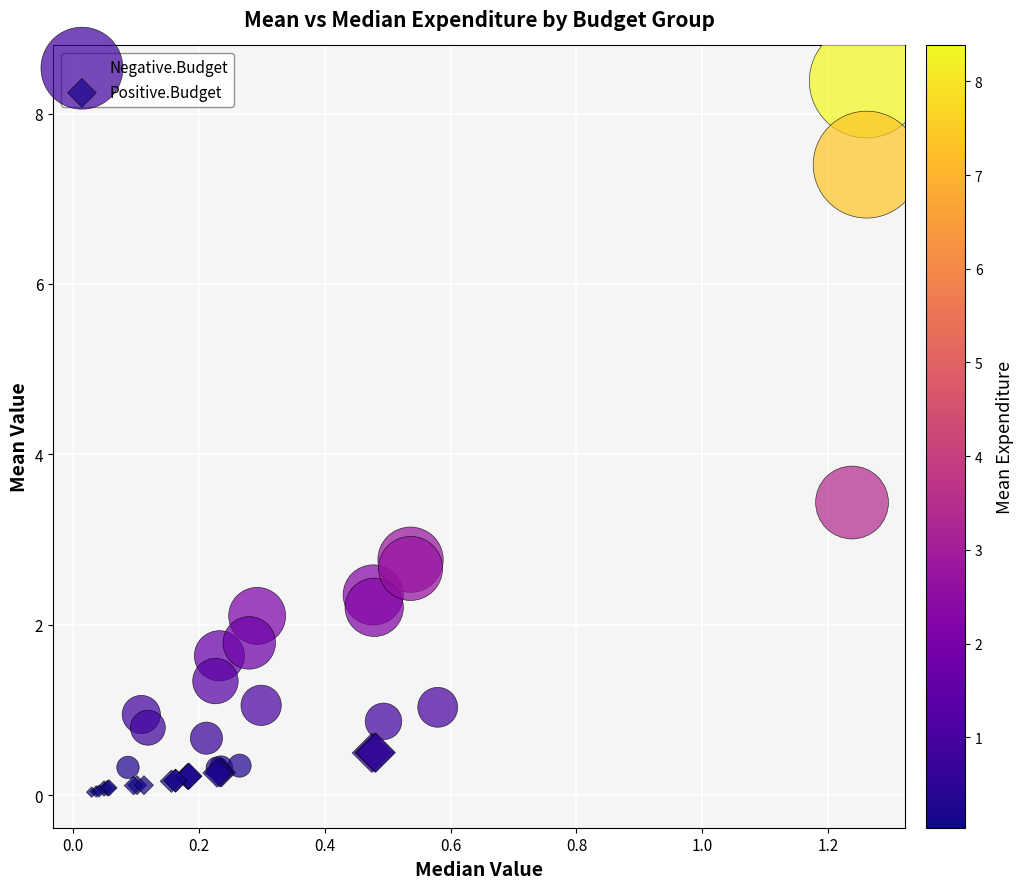

Which series has the largest Y range (max minus min)?

Negative.Budget